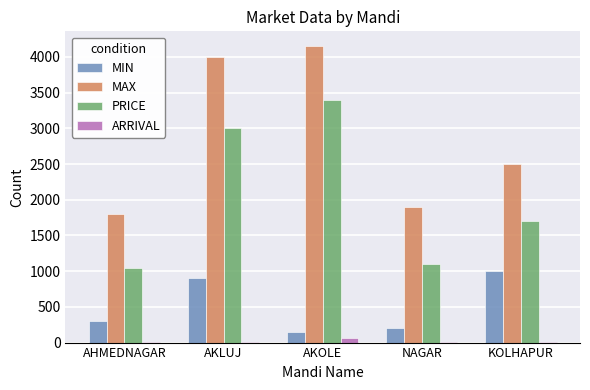

What is the sum of all MAX values?

14350